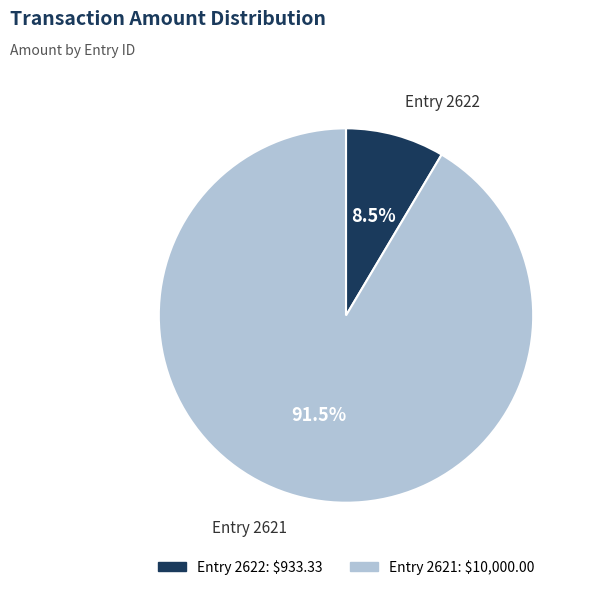

Is there a majority slice in this chart?

Yes